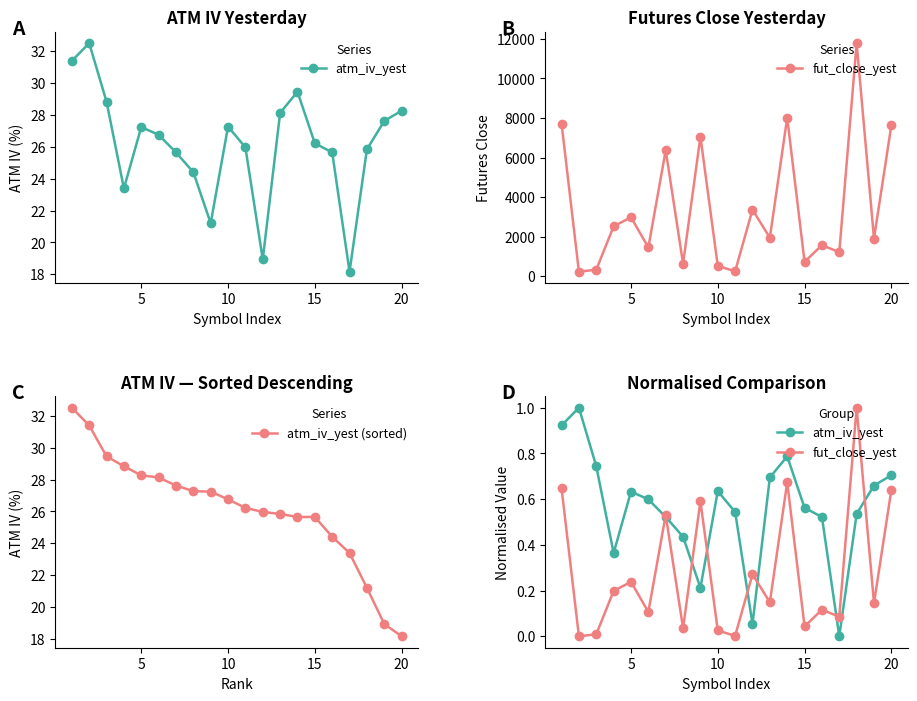

What is the highest value of the atm_iv_yest (sorted) series?

32.5